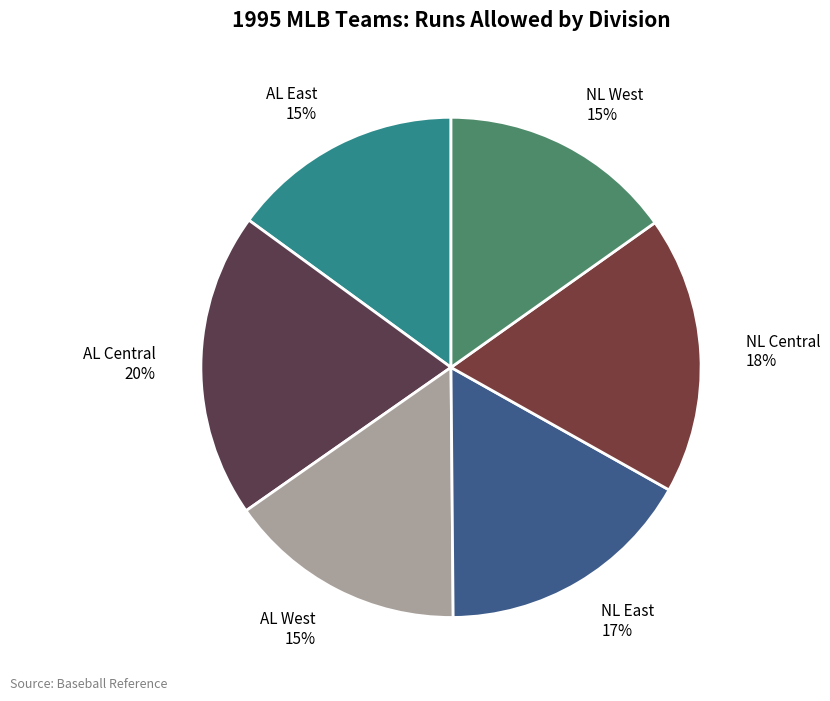

Is it true that NL Central is 7% of the pie?

False